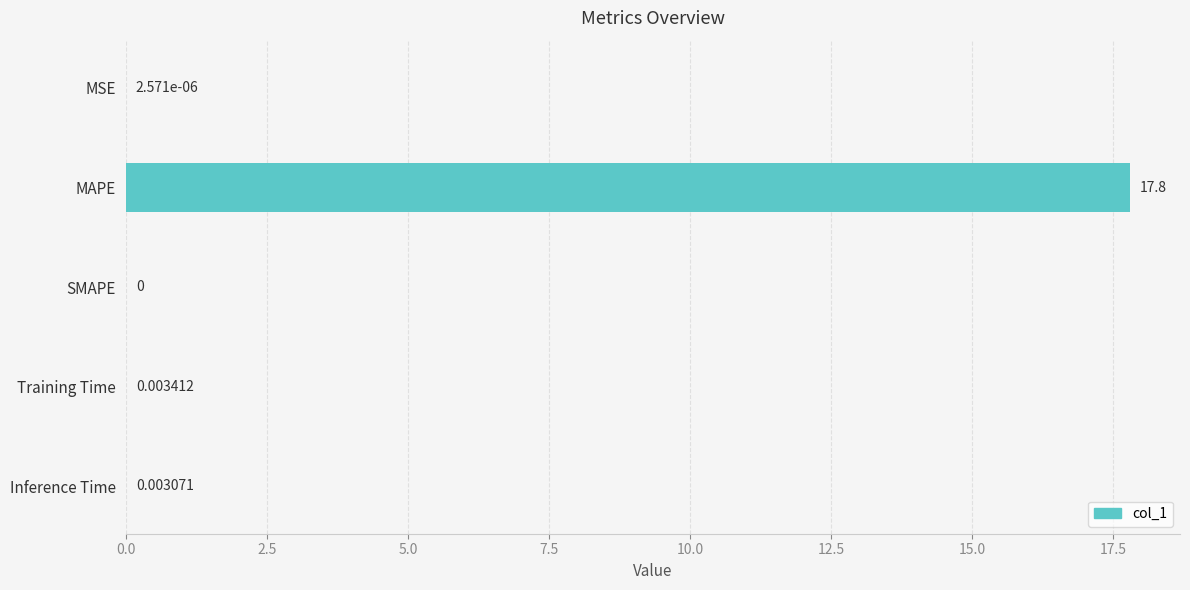

Which has a higher value, Inference Time or MSE?

Inference Time